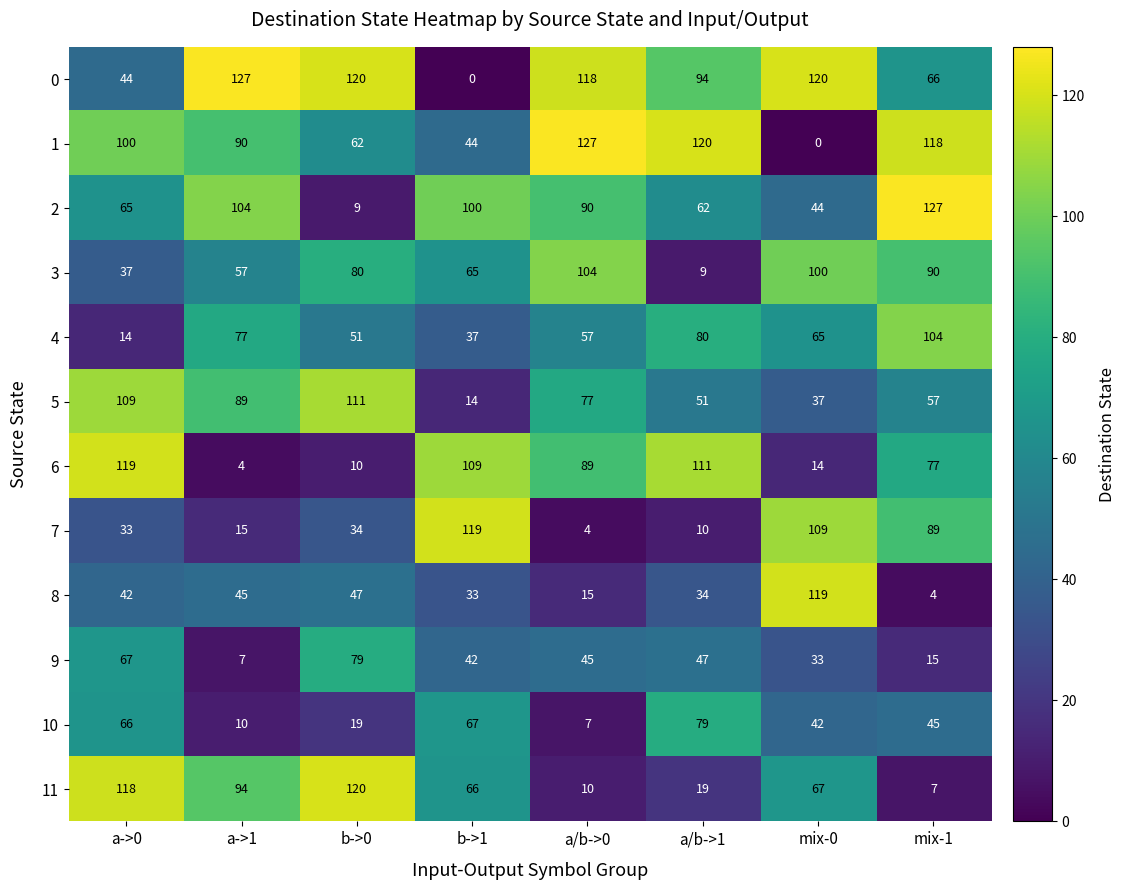

Rank the categories by 11 value from highest to lowest.

b->0, a->0, a->1, mix-0, b->1, a/b->1, a/b->0, mix-1